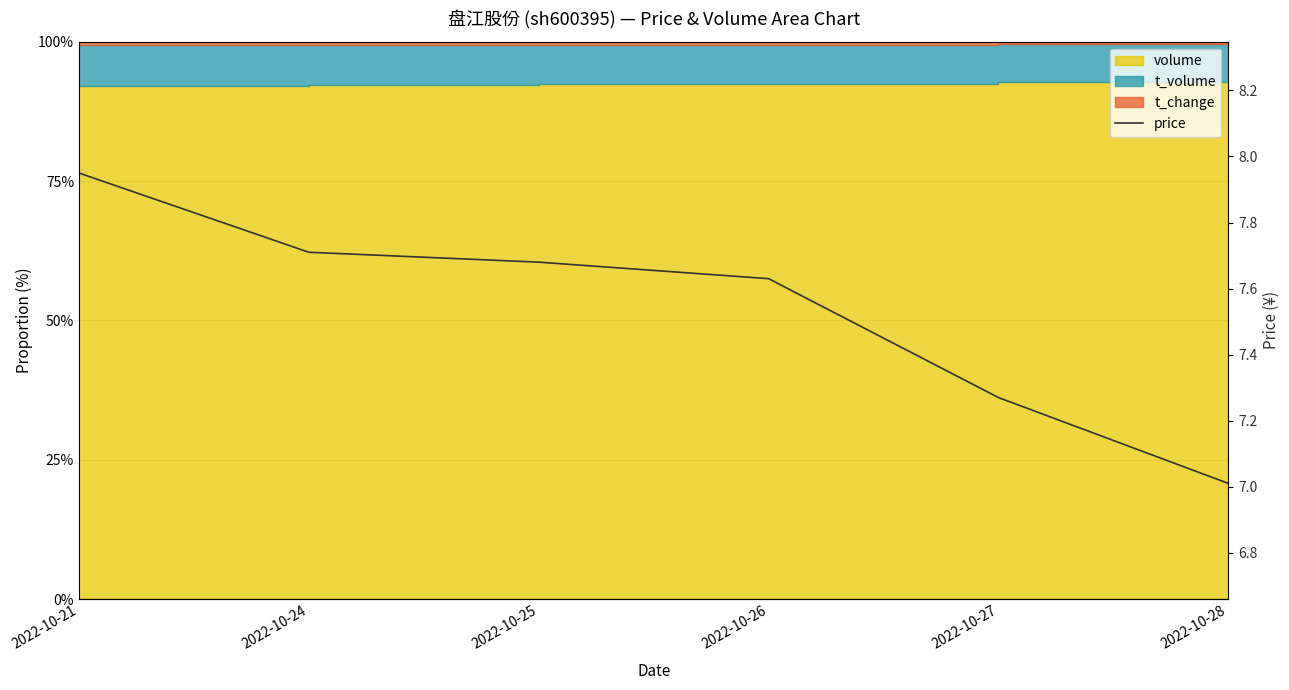

Reading right to left, extract all data points from this chart.

2022-10-28=7.0	2022-10-27=7.3	2022-10-26=7.6	2022-10-25=7.7	2022-10-24=7.7	2022-10-21=8.0